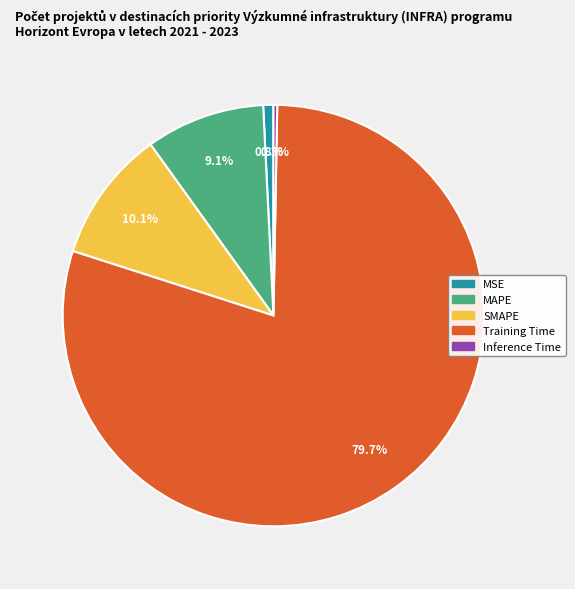

Between Inference Time and SMAPE, which is larger?

SMAPE